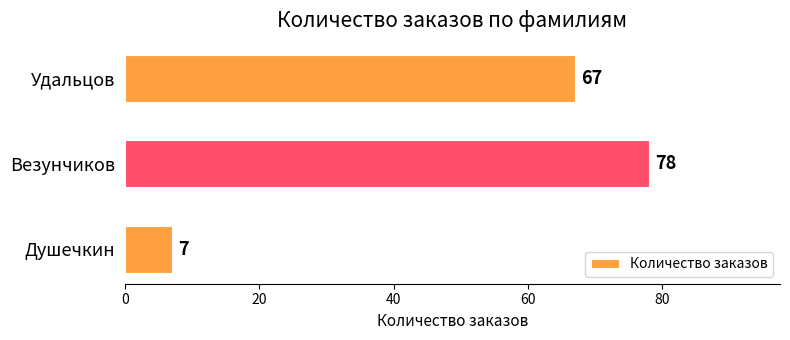

What is the change in value from Душечкин to Удальцов?

+60